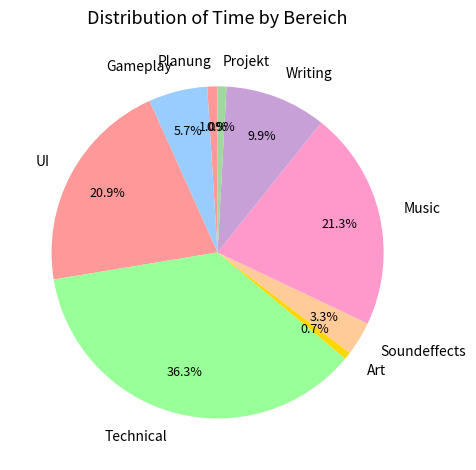

To the nearest percent, what is the average slice percentage?

11%